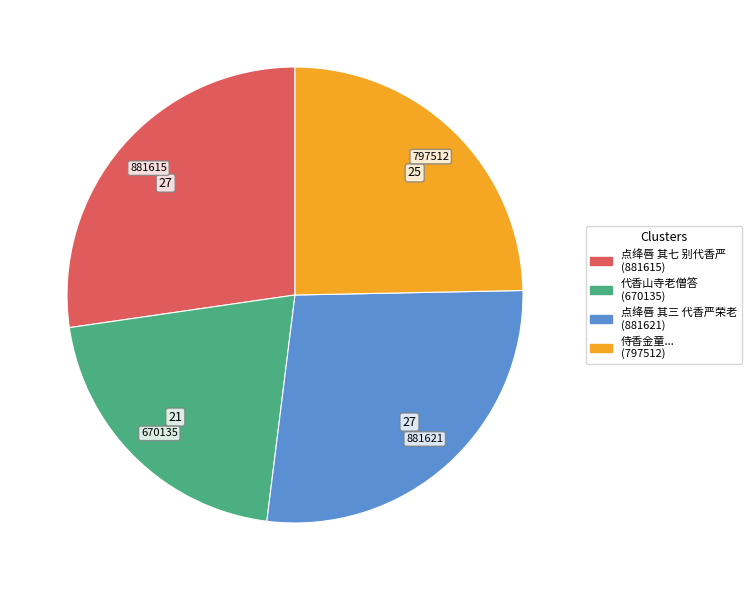

Is there any slice that represents more than half of the pie?

No